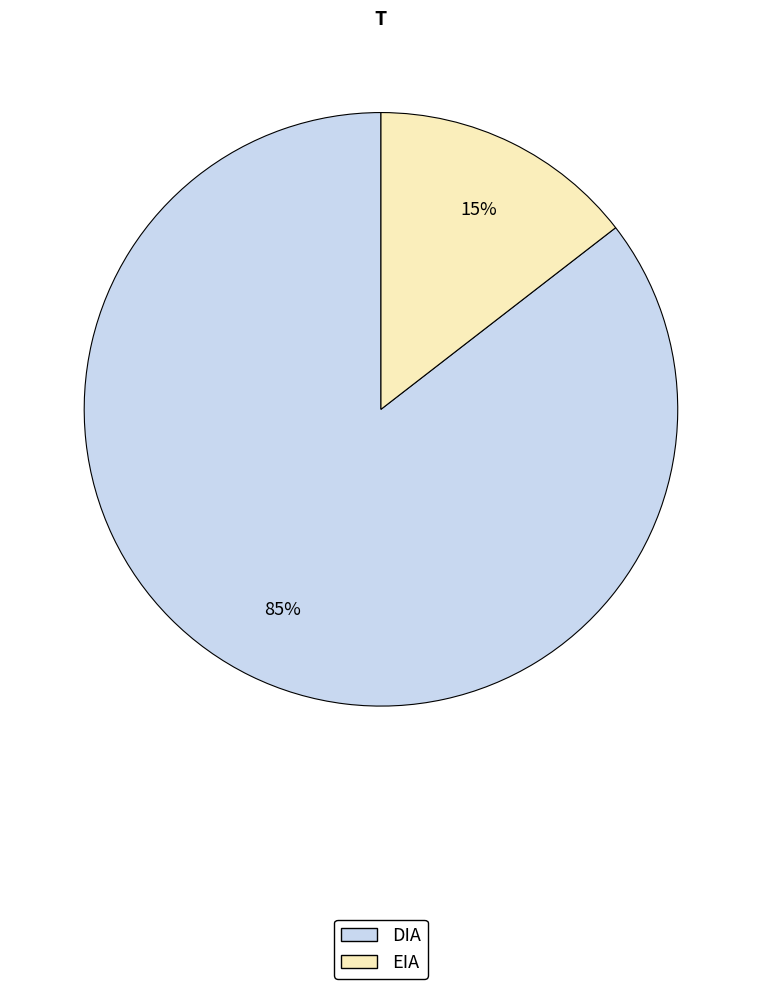

Rank the categories by value from lowest to highest.

EIA, DIA